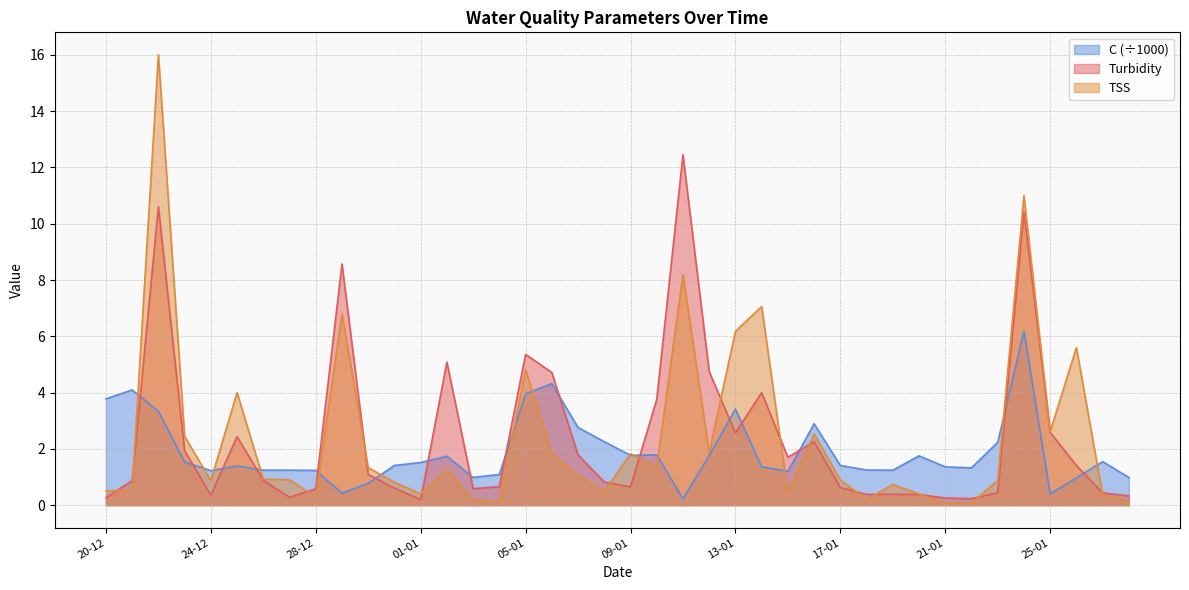

Reading left to right, list all the values displayed in this chart.

Turbidity: 20-12=0.3	21-12=0.9	22-12=10.6	23-12=1.9	24-12=0.4	25-12=2.4	26-12=0.9	27-12=0.3	28-12=0.6	29-12=8.6	30-12=1.1	31-12=0.6	01-01=0.2	02-01=5.1	03-01=0.6	04-01=0.7	05-01=5.4	06-01=4.7	07-01=1.8	08-01=0.8	09-01=0.7	10-01=3.8	11-01=12.4	12-01=4.7	13-01=2.6	14-01=4.0	15-01=1.7	16-01=2.3	17-01=0.6	18-01=0.4	19-01=0.4	20-01=0.4	21-01=0.3	22-01=0.2	23-01=0.4	24-01=10.4	25-01=2.6	26-01=1.4	27-01=0.4	28-01=0.3
TSS: 20-12=0.5	21-12=0.5	22-12=16.0	23-12=2.4	24-12=0.9	25-12=4.0	26-12=0.9	27-12=0.9	28-12=0.3	29-12=6.8	30-12=1.3	31-12=0.8	01-01=0.4	02-01=1.3	03-01=0.2	04-01=0.1	05-01=4.8	06-01=1.8	07-01=1.1	08-01=0.5	09-01=1.8	10-01=1.4	11-01=8.2	12-01=1.9	13-01=6.2	14-01=7.1	15-01=0.4	16-01=2.5	17-01=0.9	18-01=0.2	19-01=0.7	20-01=0.4	21-01=0.1	22-01=0.1	23-01=0.9	24-01=11.0	25-01=2.6	26-01=5.6	27-01=0.4	28-01=0.2
C: 20-12=3.8	21-12=4.1	22-12=3.3	23-12=1.5	24-12=1.2	25-12=1.4	26-12=1.2	27-12=1.2	28-12=1.2	29-12=0.4	30-12=0.8	31-12=1.4	01-01=1.5	02-01=1.7	03-01=1.0	04-01=1.1	05-01=4.0	06-01=4.3	07-01=2.8	08-01=2.3	09-01=1.8	10-01=1.8	11-01=0.2	12-01=1.8	13-01=3.4	14-01=1.4	15-01=1.2	16-01=2.9	17-01=1.4	18-01=1.2	19-01=1.2	20-01=1.8	21-01=1.4	22-01=1.3	23-01=2.2	24-01=6.2	25-01=0.4	26-01=1.0	27-01=1.5	28-01=1.0